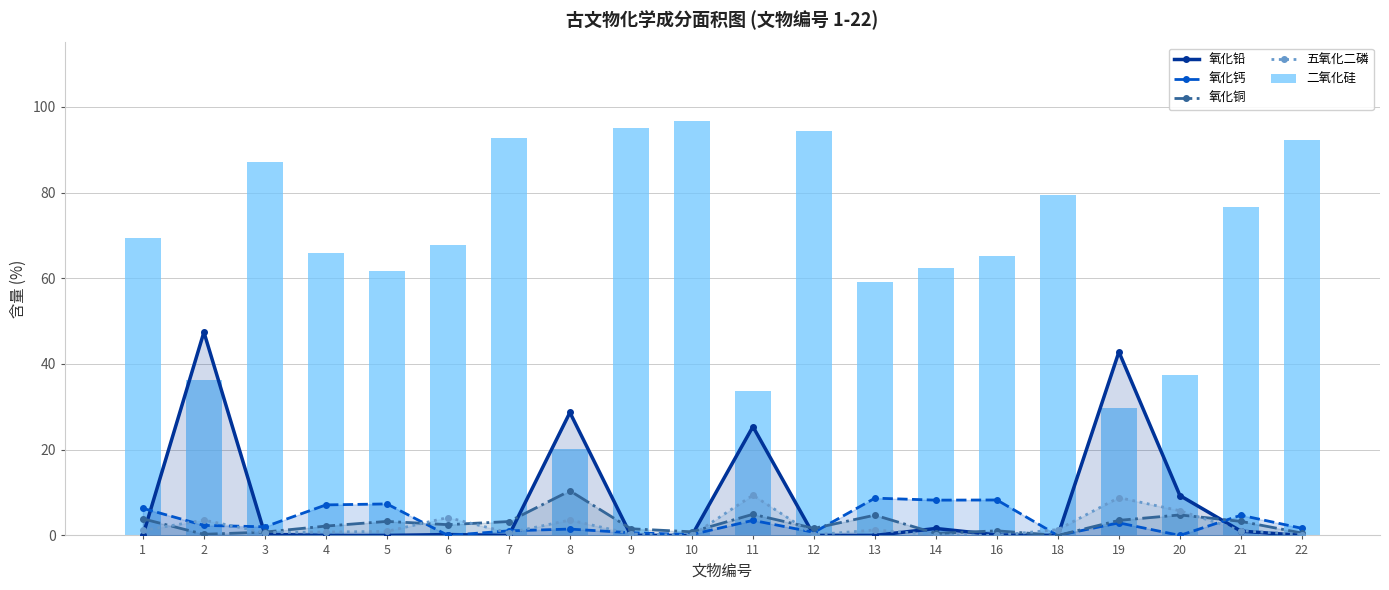

The 氧化铅 series shows 9.3 at 20. True or false?

True